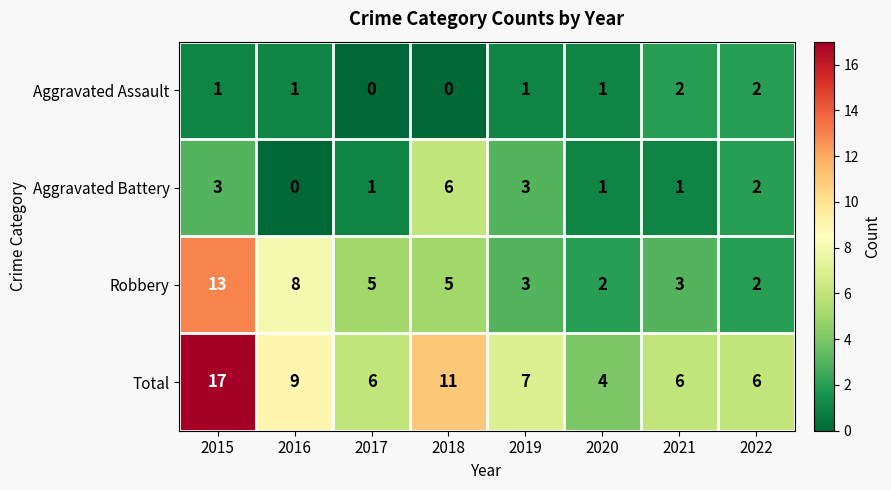

True or false: Aggravated Battery has a value of 6 at 2018.

True